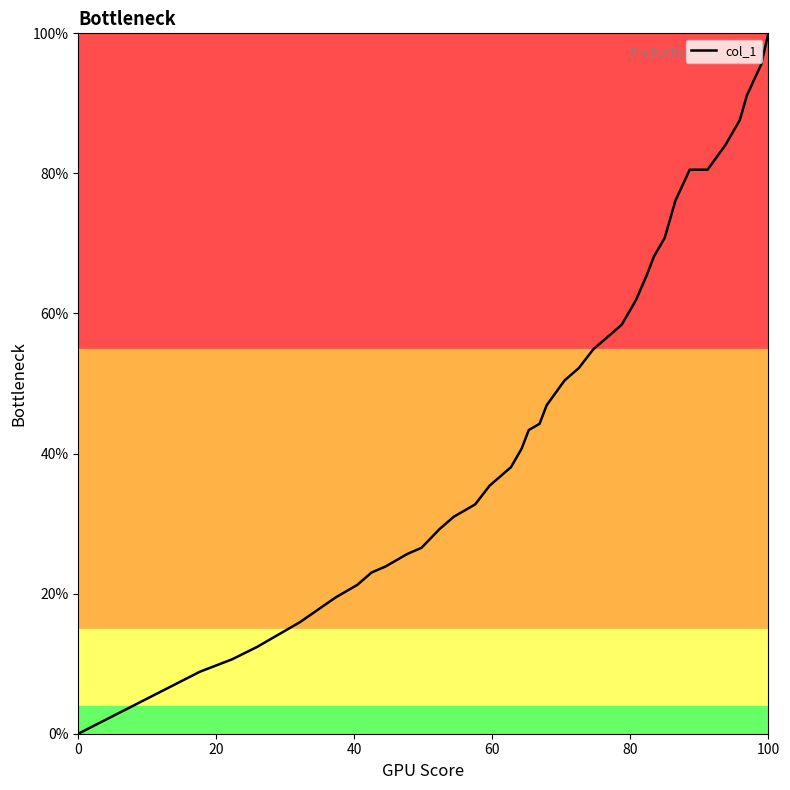

What is the greatest value displayed?

100.0